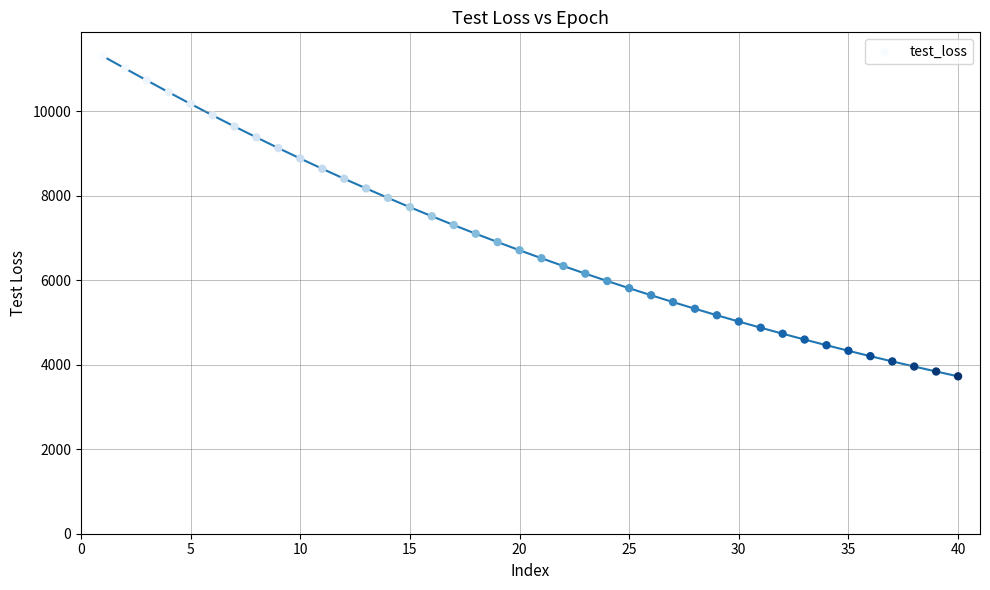

What is the range of Y values (max minus min)?

7581.5